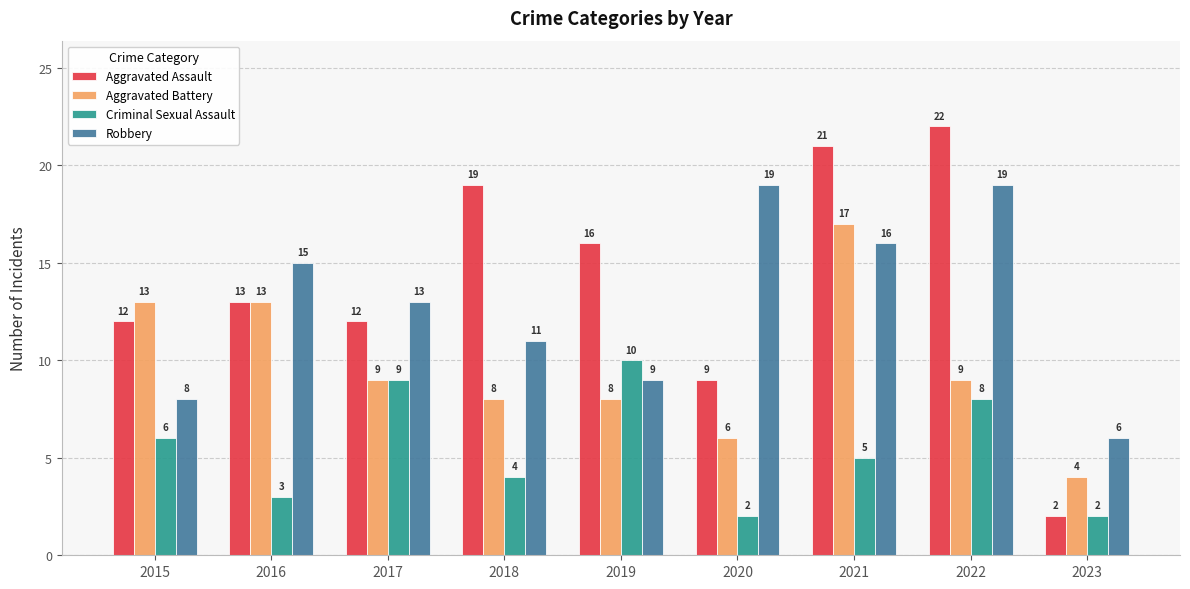

List the series in order of their peak value, highest first.

Aggravated Assault, Robbery, Aggravated Battery, Criminal Sexual Assault